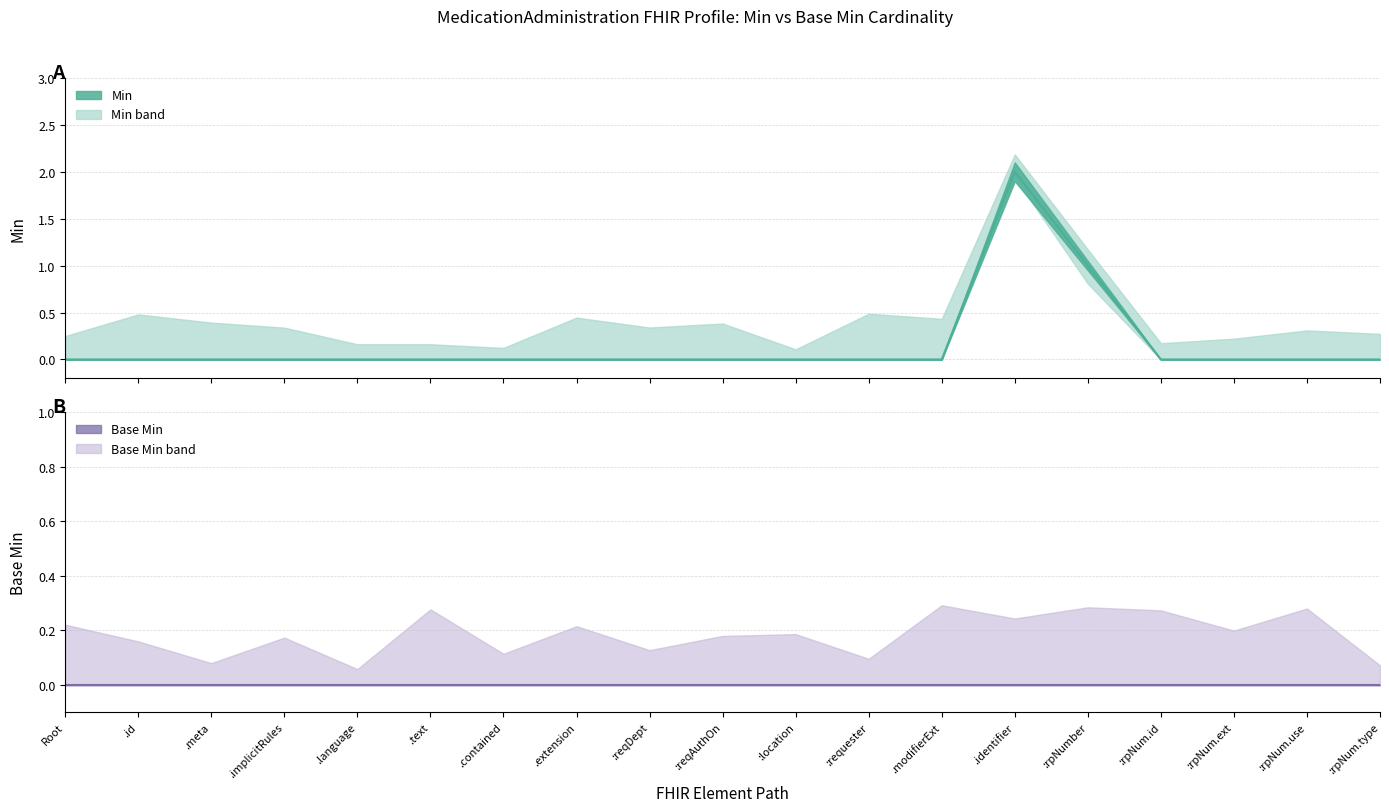

List the labels in order of value, largest first.

.identifier, :rpNumber, Root, .id, .meta, .implicitRules, .language, .text, .contained, .extension, :reqDept, :reqAuthOn, :location, :requester, .modifierExt, :rpNum.id, :rpNum.ext, :rpNum.use, :rpNum.type